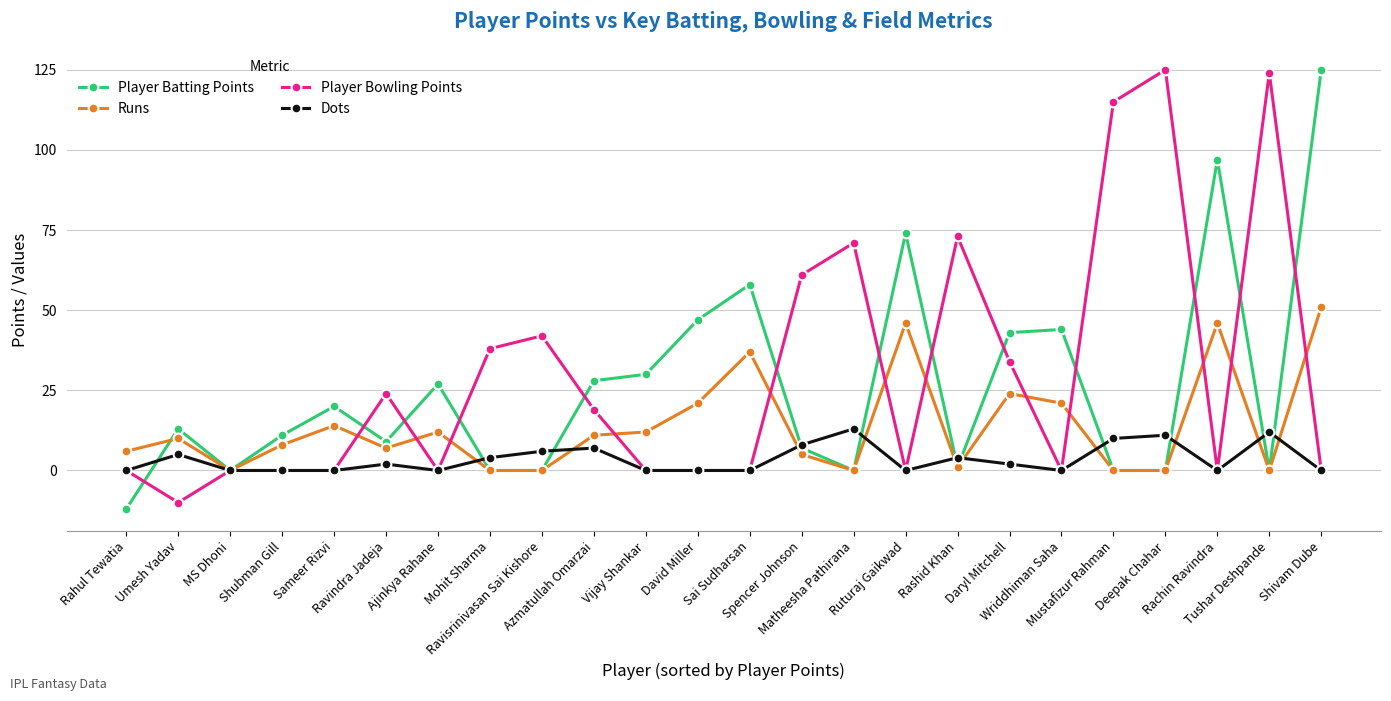

What is the lowest value of the Player Bowling Points series?

-10